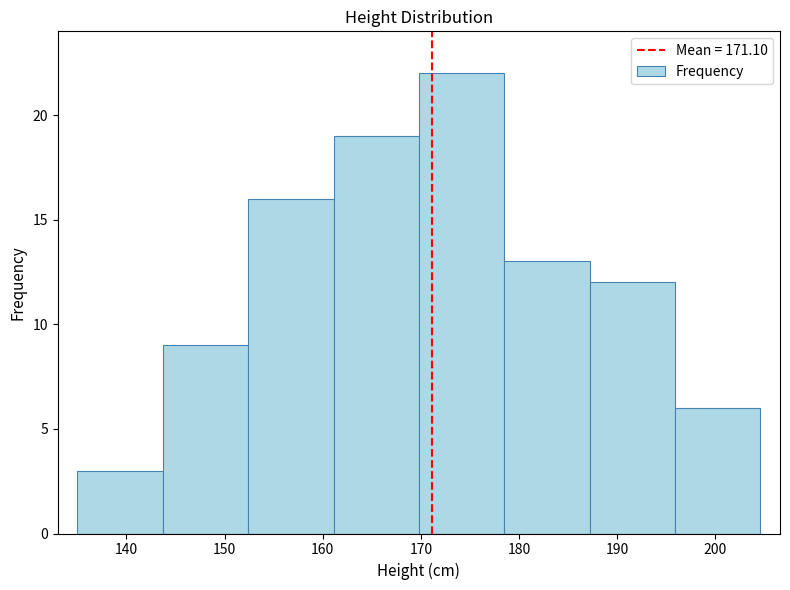

Over which range of the x-axis is the bar tallest?

169.8 to 178.5